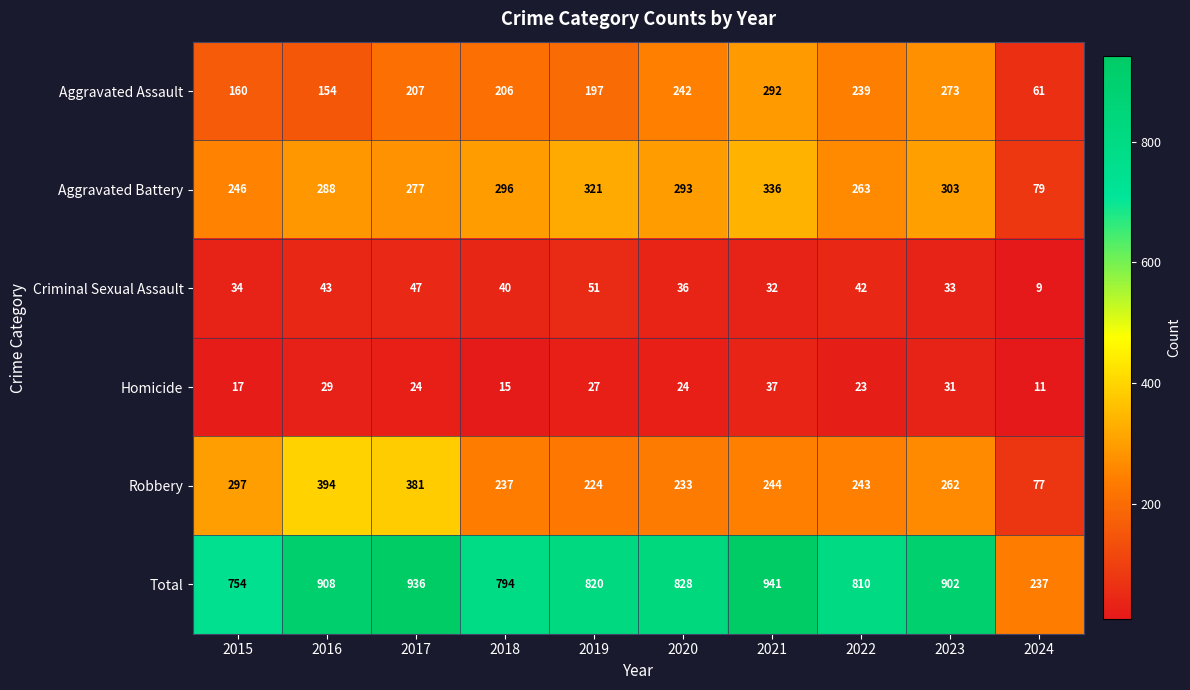

Rank the series at 2015 from lowest to highest value.

Homicide, Criminal Sexual Assault, Aggravated Assault, Aggravated Battery, Robbery, Total